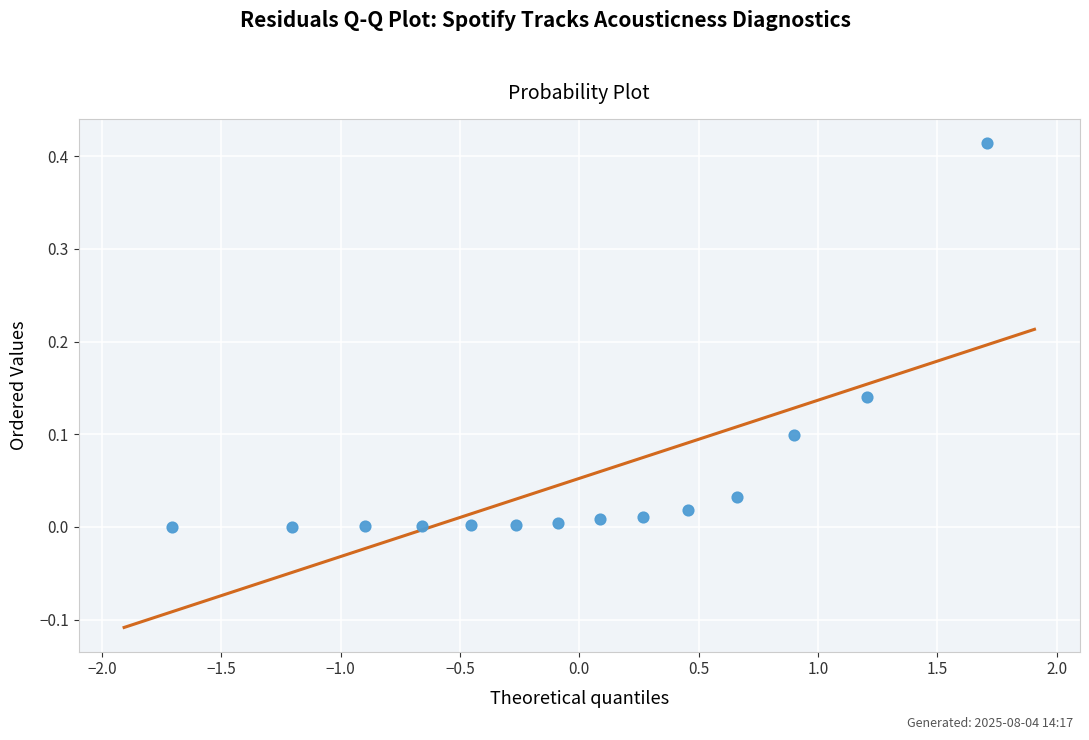

What is the range of X values (max minus min)?

3.4